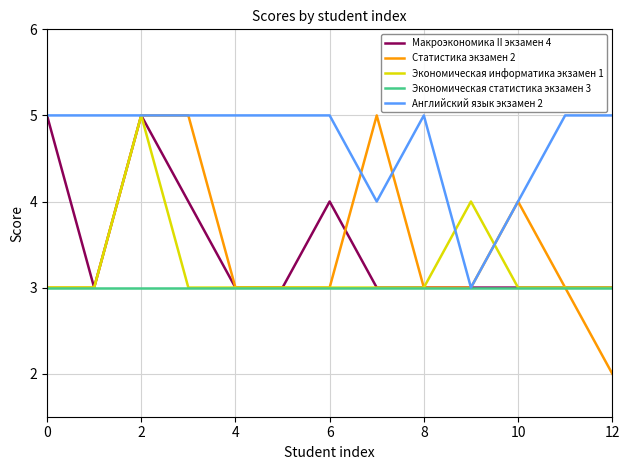

What is the lowest value of the Экономическая информатика экзамен 1 series?

3